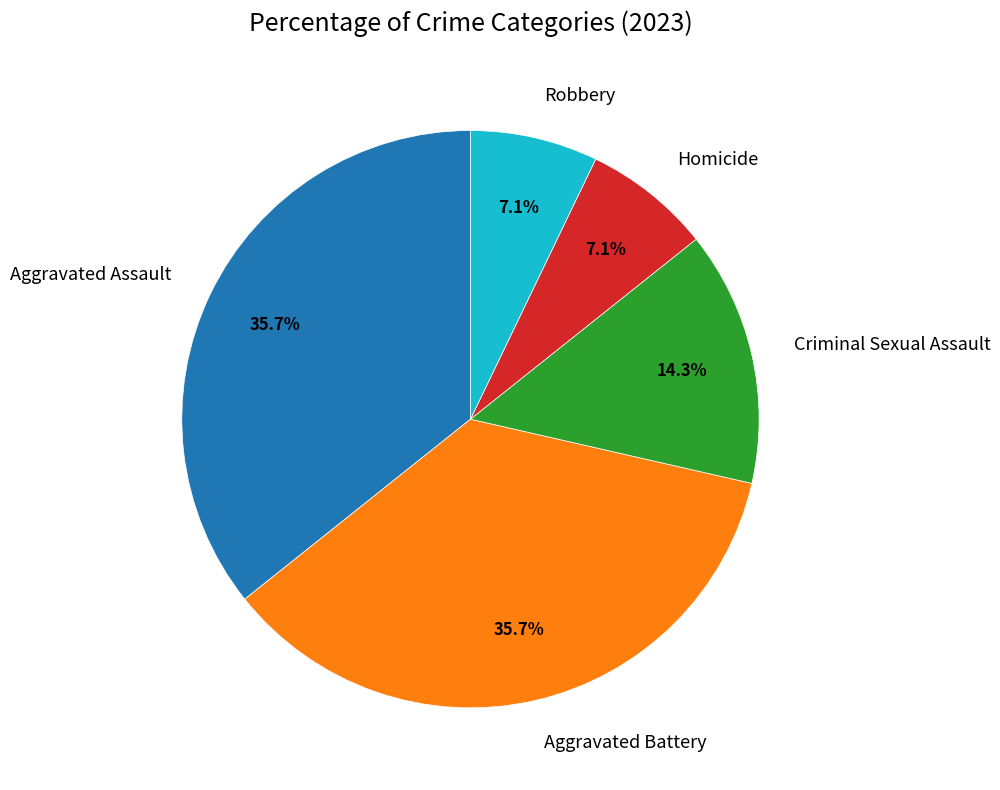

How many segments does this pie chart have?

5